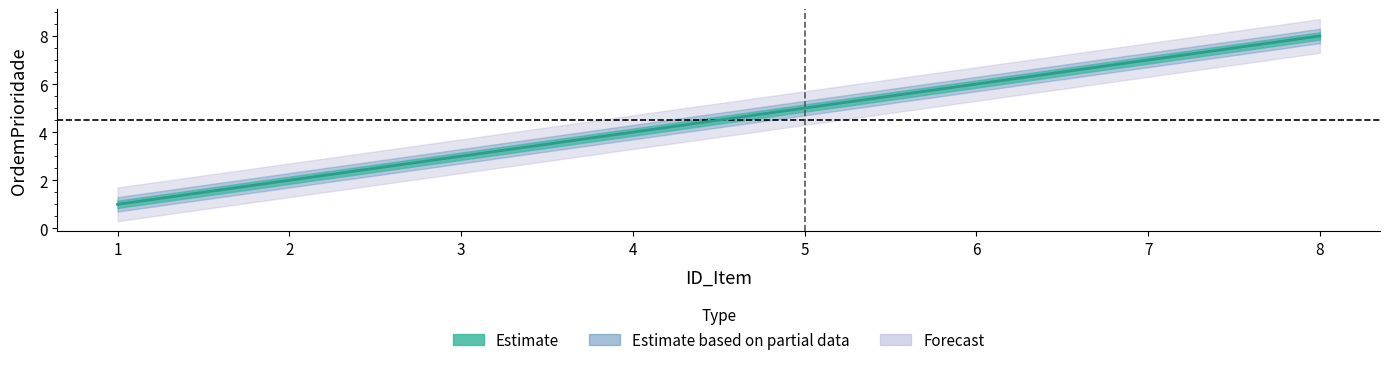

List the labels in order of value, largest first.

8, 7, 6, 5, 4, 3, 2, 1